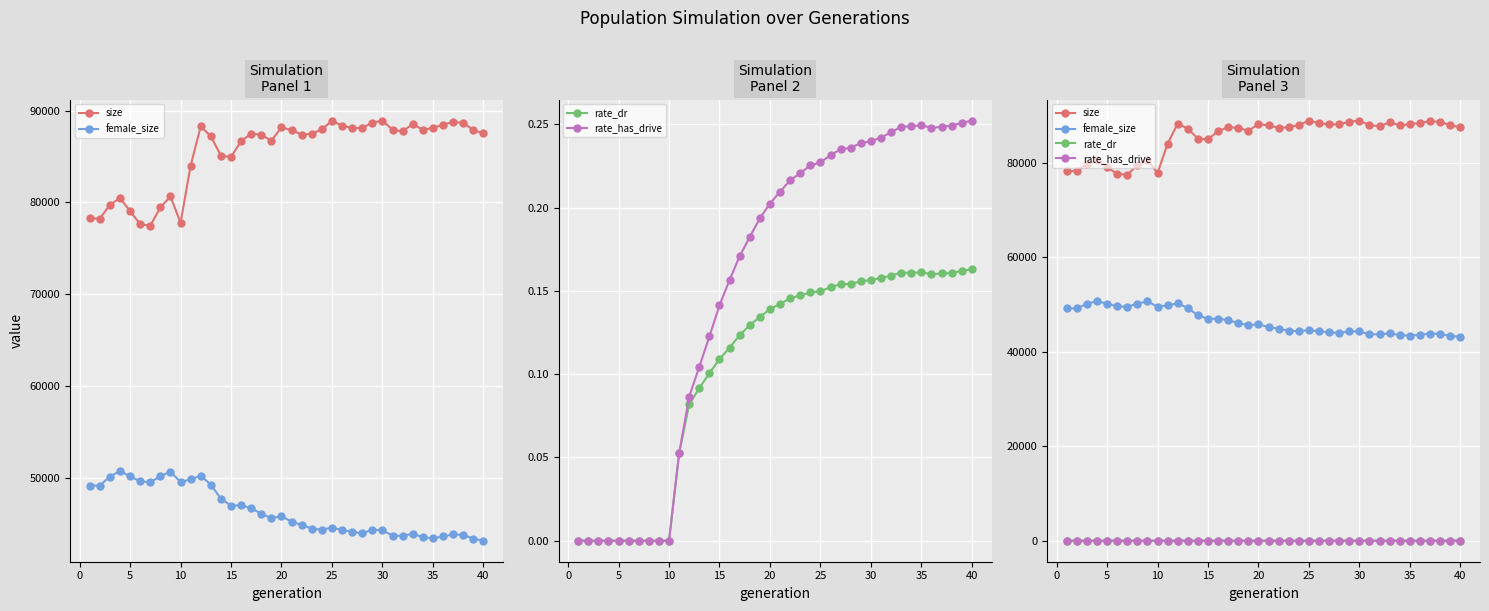

What are all the series names shown in the legend?

size, female_size, rate_dr, rate_has_drive